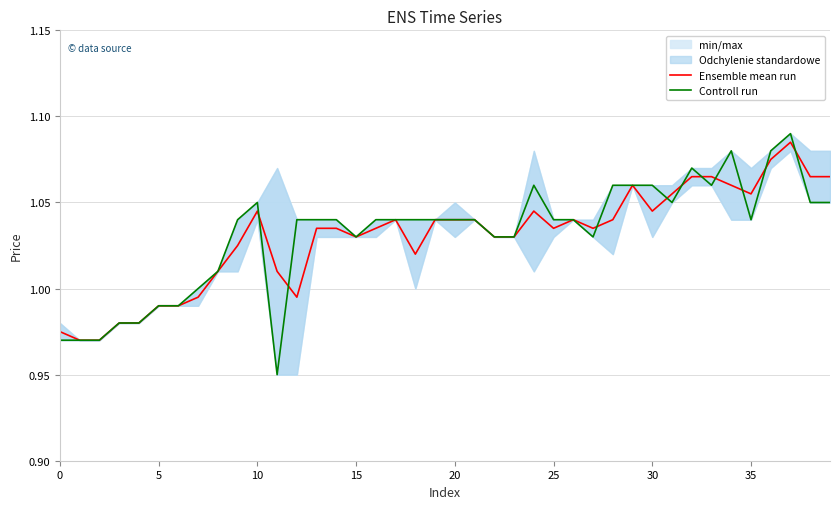

The Ensemble mean run series shows 1.6 at 15. True or false?

False